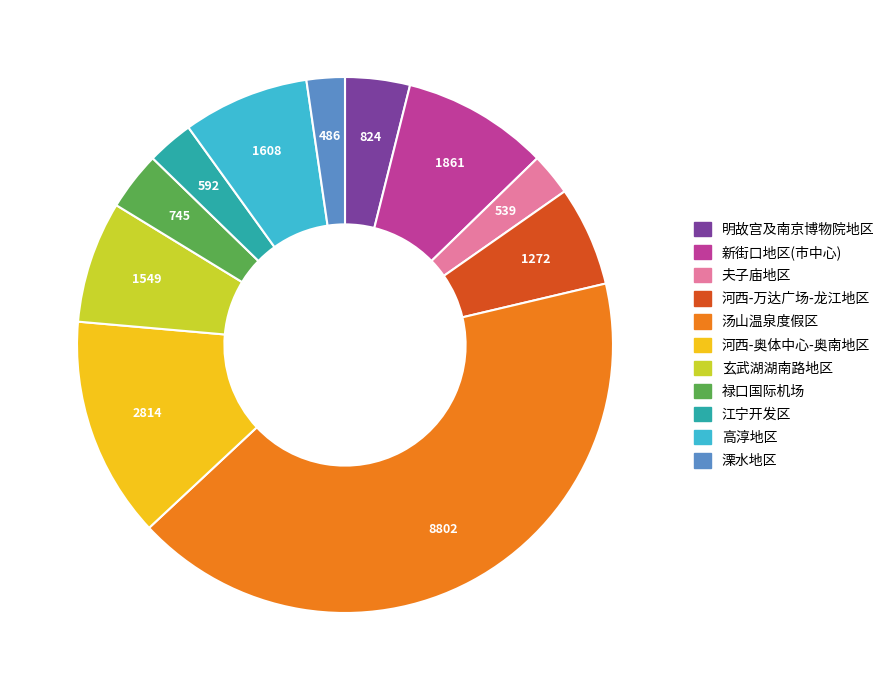

What is the largest slice in the pie chart?

汤山温泉度假区